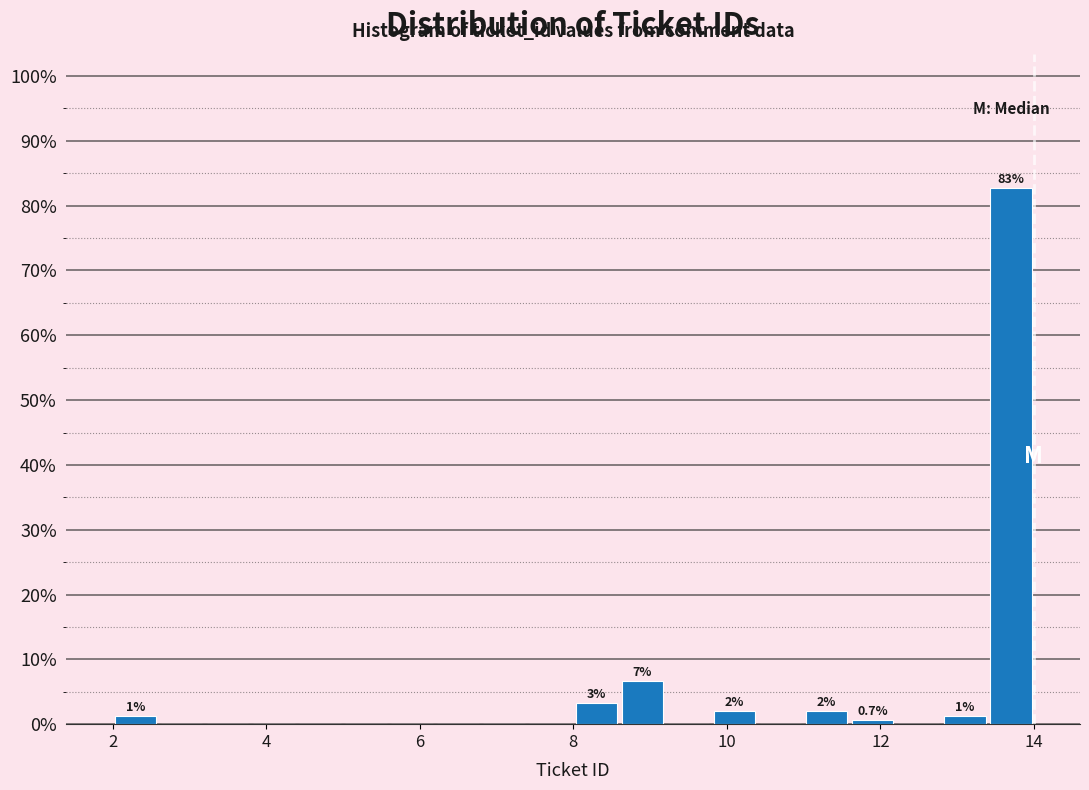

Around what value on the x-axis is the tallest bar? Give the approximate position of its centre, as read against the axis.

13.8